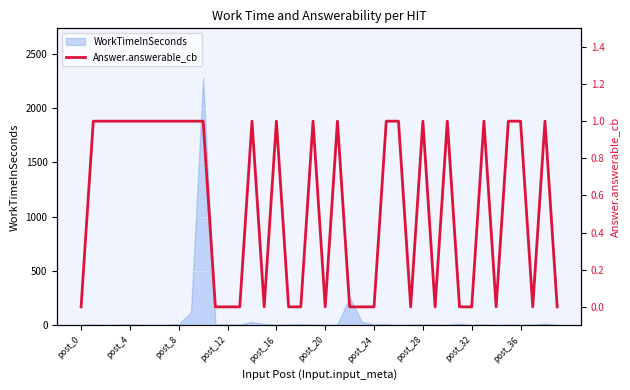

Which label corresponds to the smallest value in the chart?

post_0